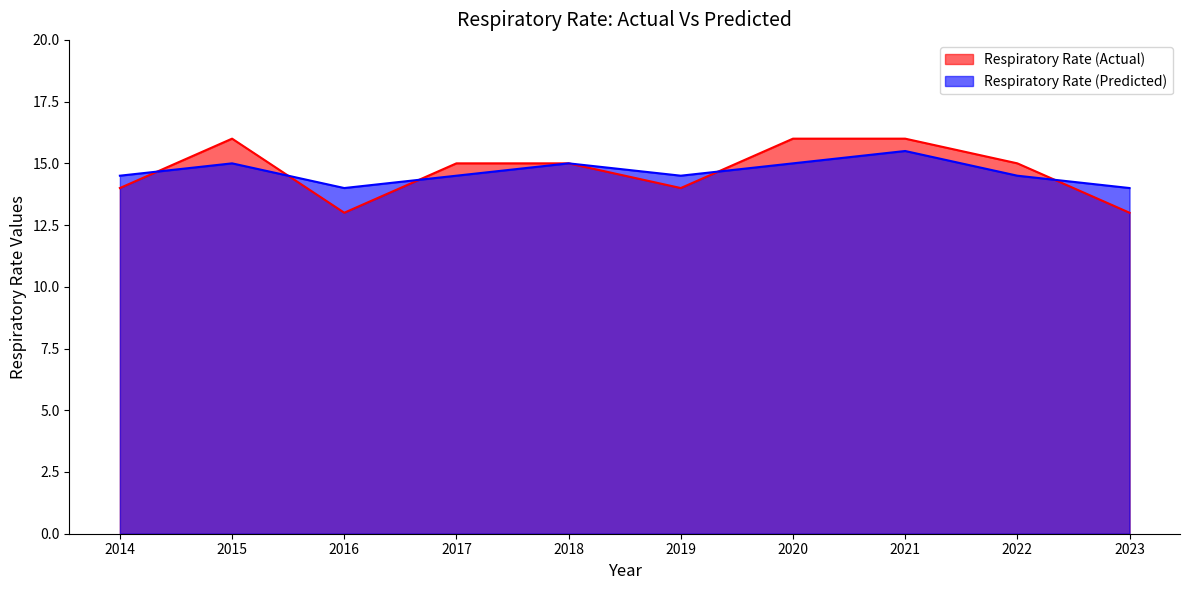

Where do Respiratory Rate (Actual) and Respiratory Rate (Predicted) first cross each other?

2014 and 2015